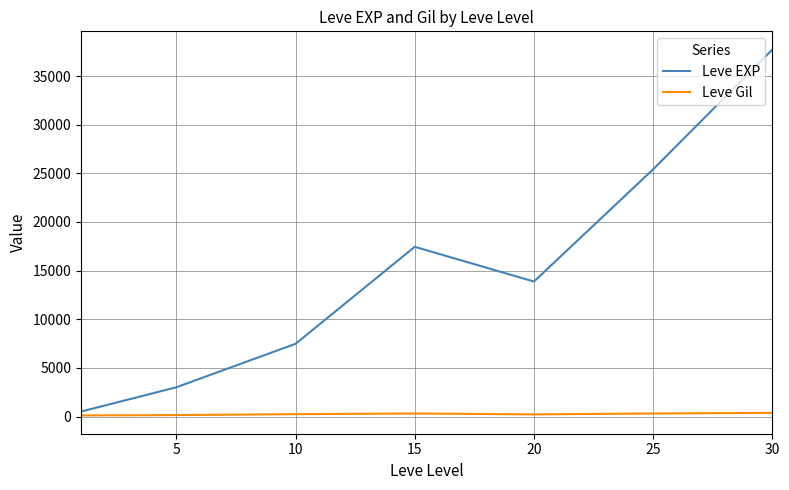

Rank the series by their average value, from lowest to highest.

Leve Gil, Leve EXP